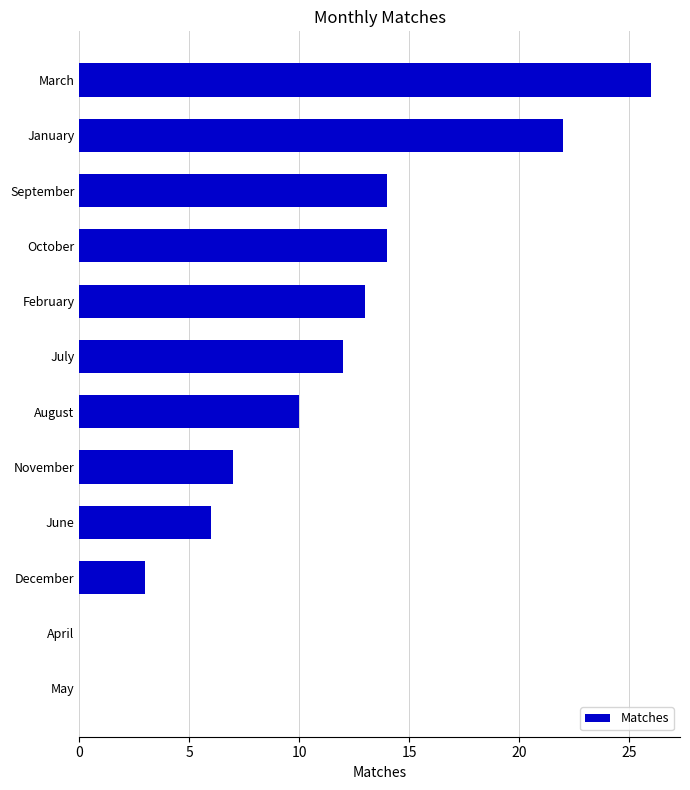

Which category has the highest value across all series?

March